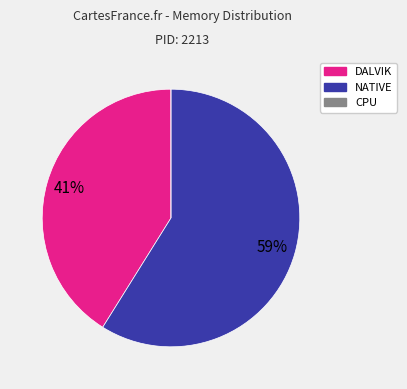

What is the majority slice?

NATIVE